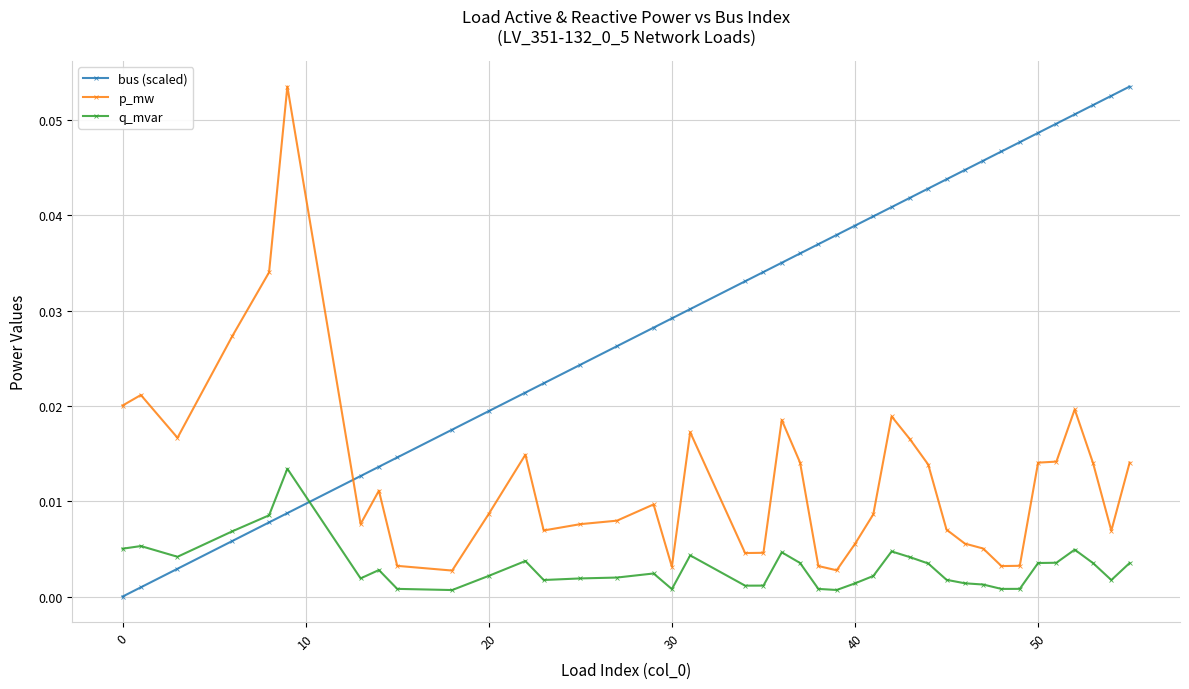

Rank the series by their average value, from lowest to highest.

q_mvar, p_mw, bus (scaled)